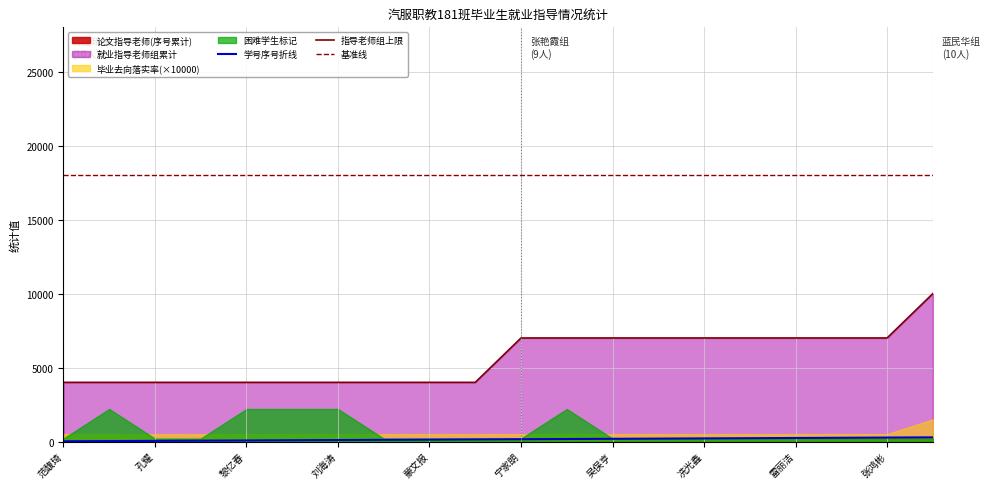

True or false: 基准线 has a value of 30463 at 张鸿彬.

False